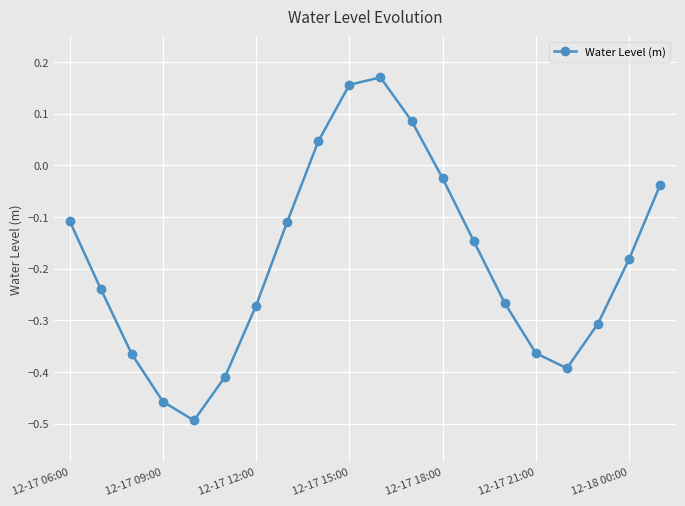

True or false: the data has more than 0 interior local peaks.

True